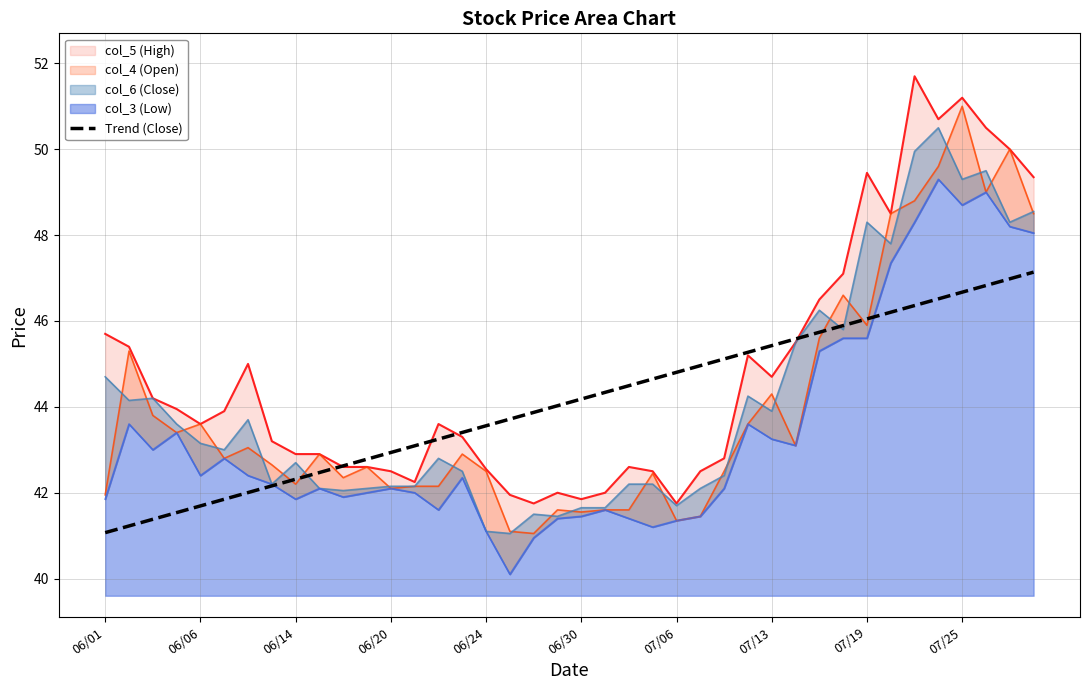

Where does the data first go above 44?

19